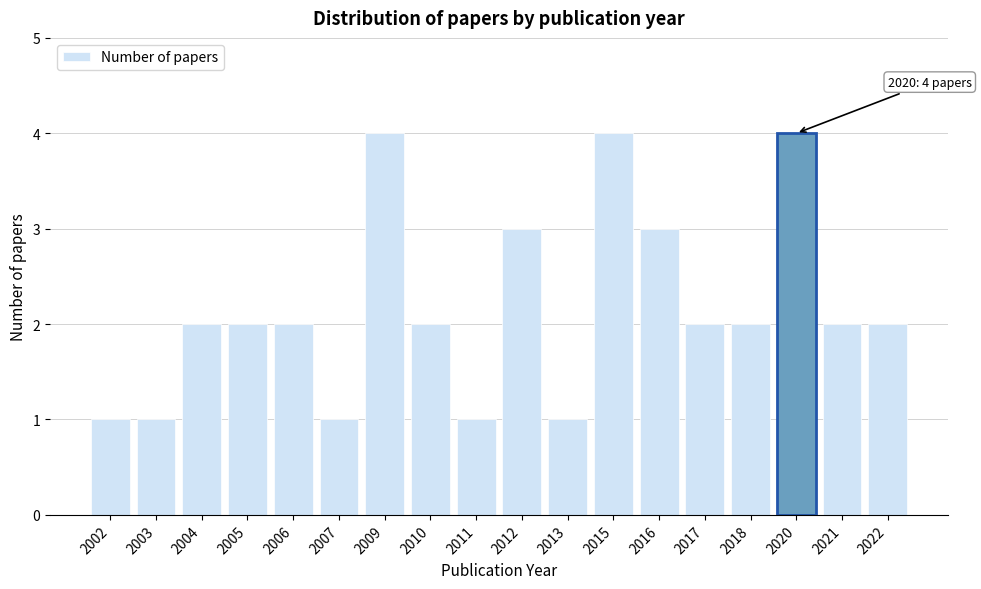

Reading right to left, transcribe all the data shown in this chart.

2022=2	2021=2	2020=4	2018=2	2017=2	2016=3	2015=4	2013=1	2012=3	2011=1	2010=2	2009=4	2007=1	2006=2	2005=2	2004=2	2003=1	2002=1